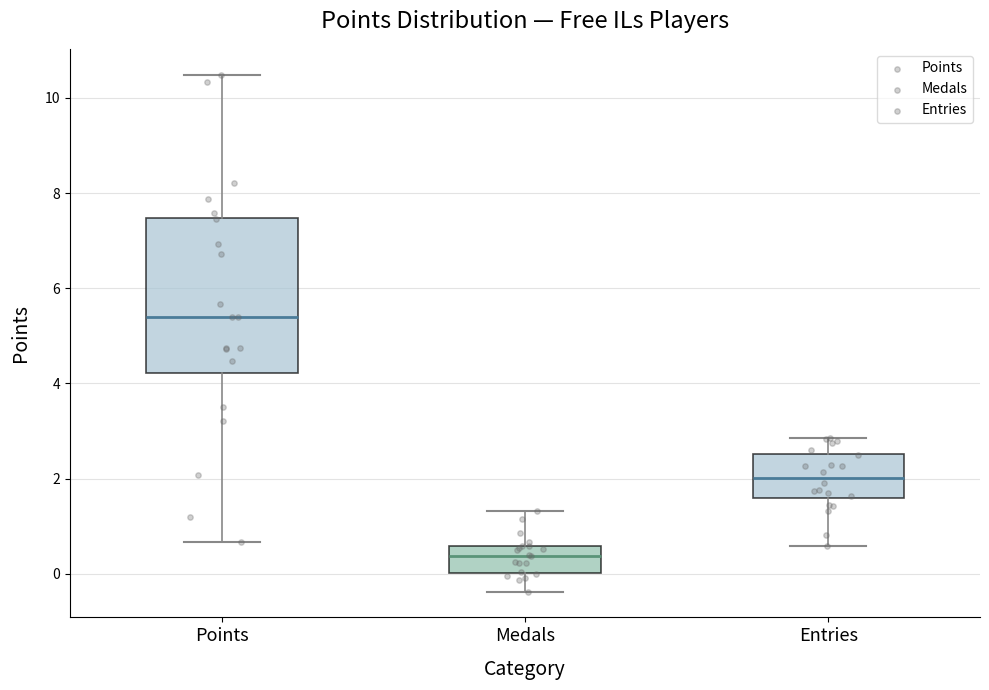

Where is the upper edge of the box for Points on the y-axis? The values are not printed on the chart, so give them approximately, as read against the axis.

7.4